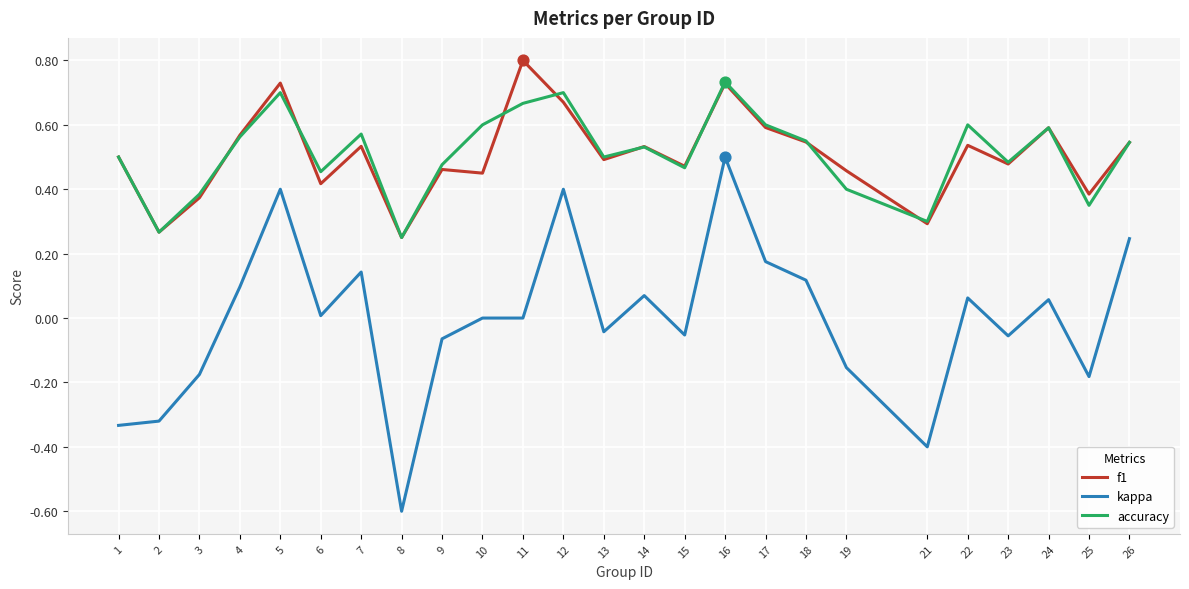

Is the value of accuracy at 21 greater than the value of kappa at 3?

Yes